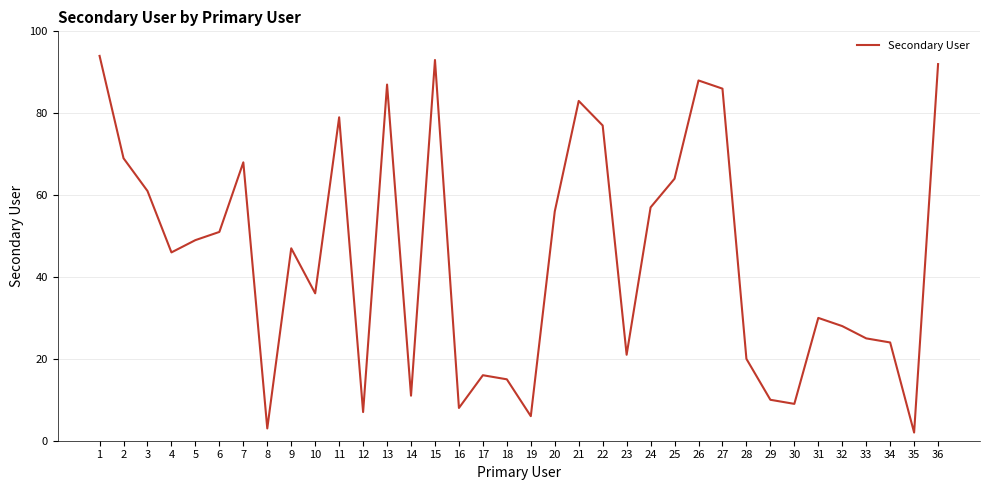

Is this an area chart (filled region under the line)?

No